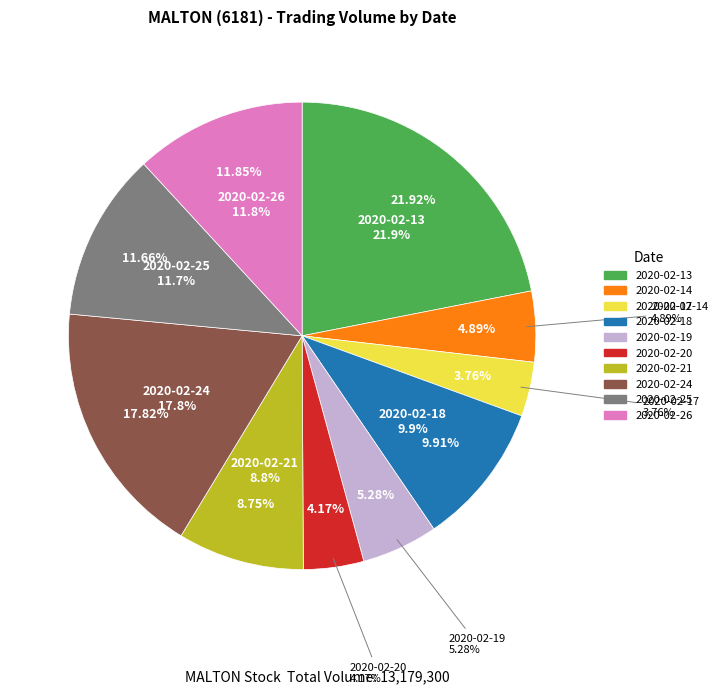

To the nearest percent, what percentage of the pie is 2020-02-25?

12%